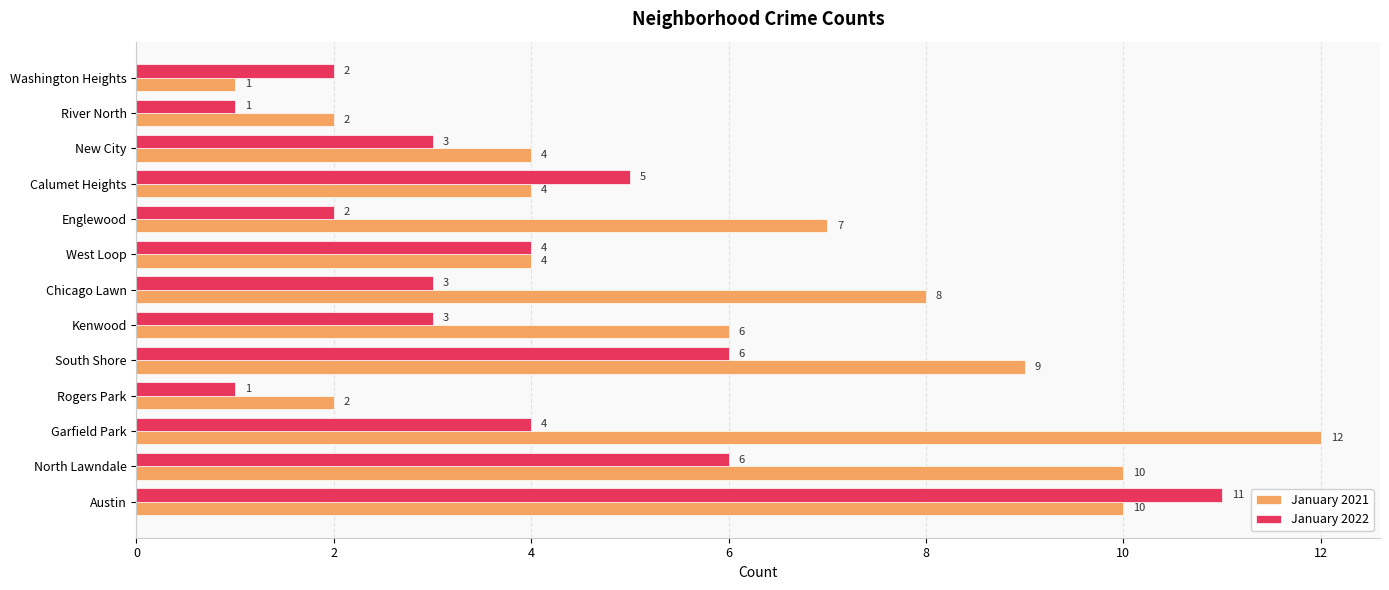

At which category does the chart reach its peak across all series?

Garfield Park